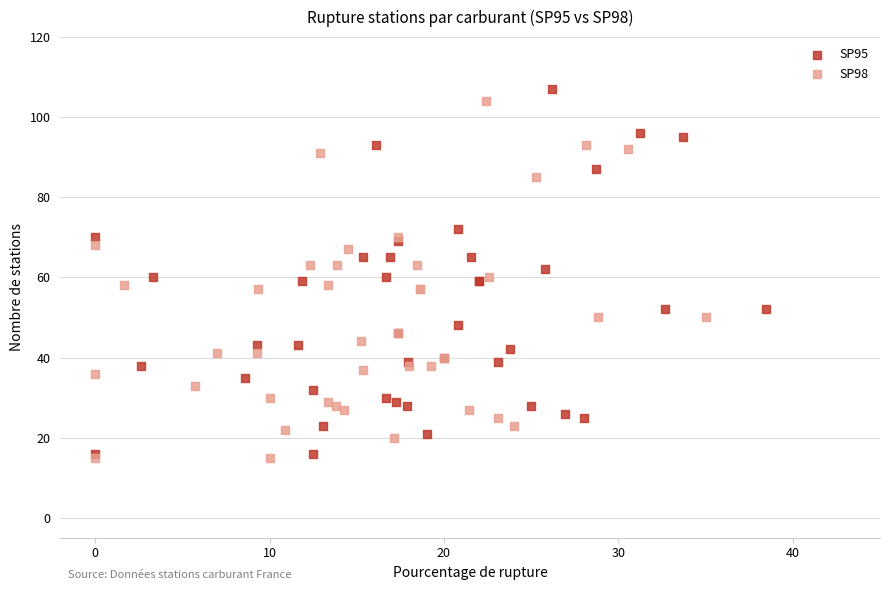

Which series has the widest spread of Y values?

SP95